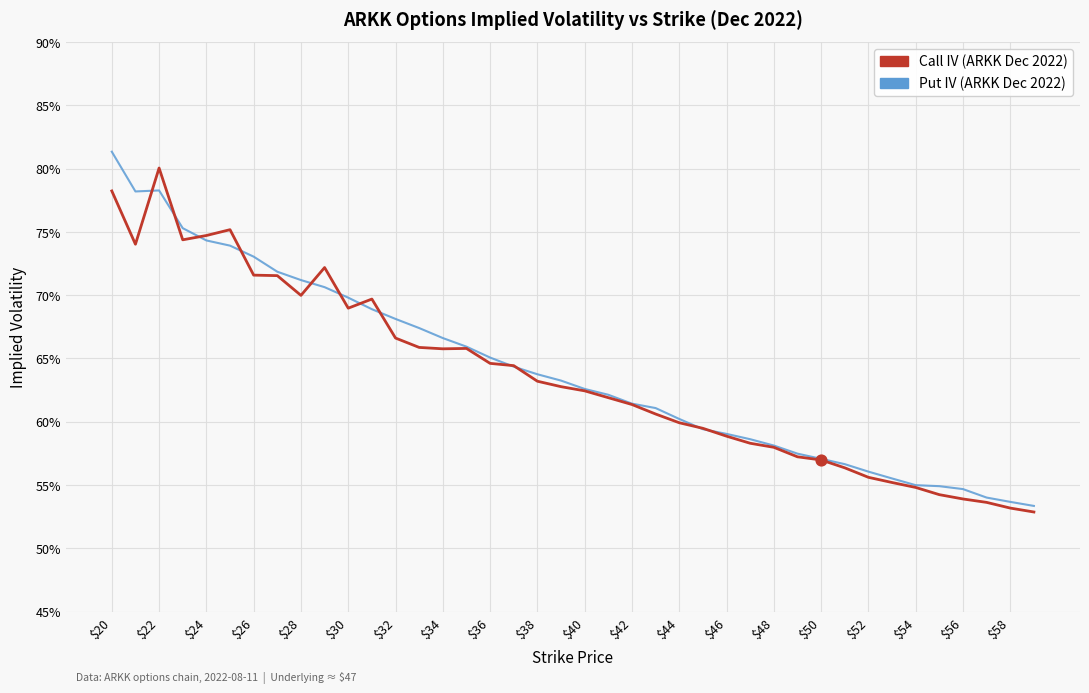

Is this an area chart (filled region under the line)?

No